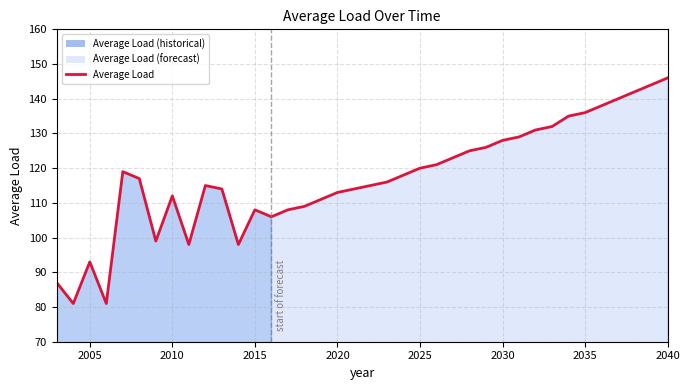

What is the smallest value displayed?

81